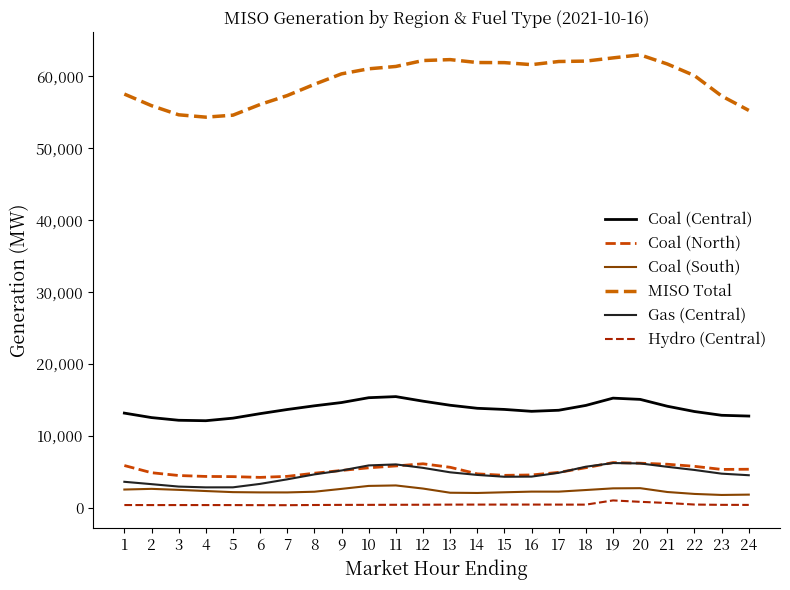

At how many categories does at least one series exceed 35425?

24